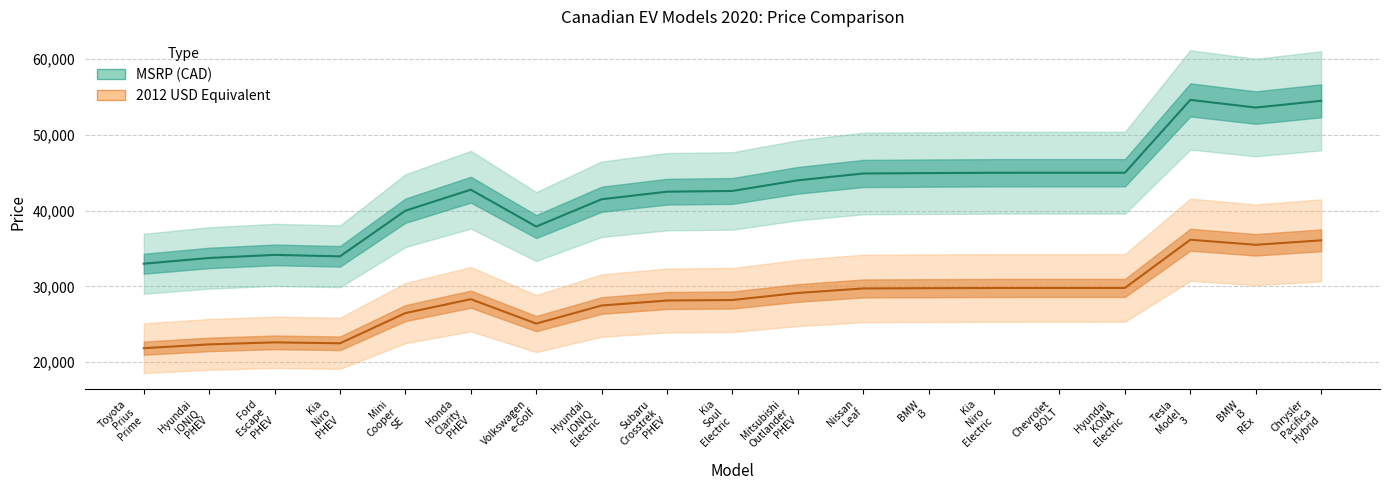

What is the value of the 2012 USD point at the 2nd from the left?

22344